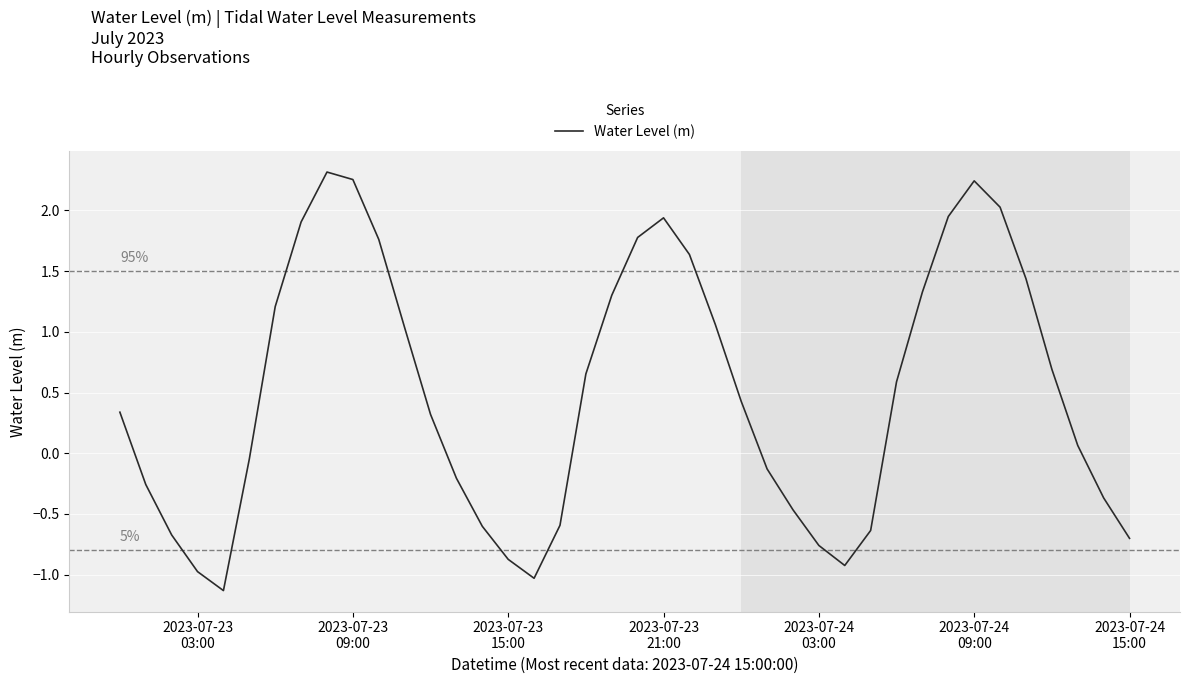

What is the minimum value shown in the chart?

-1.1